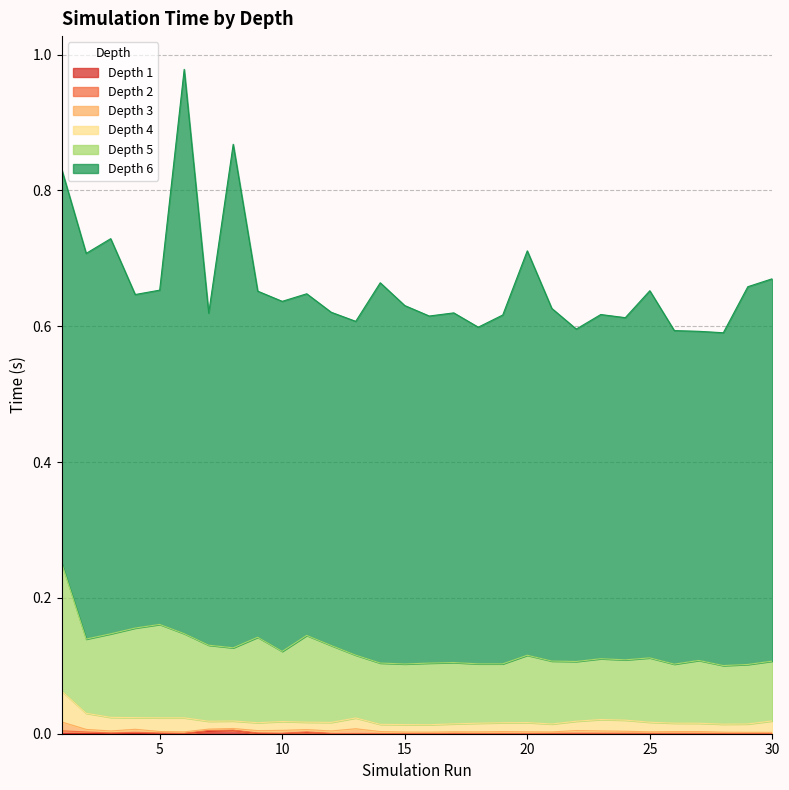

True or false: Depth 3 and Depth 2 cross at least once.

False